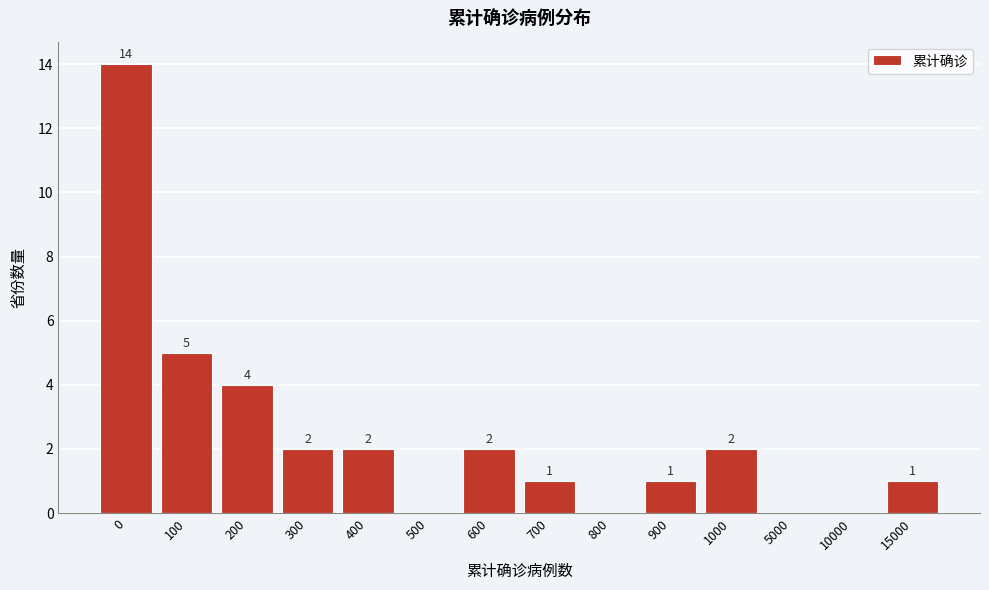

Reading left to right, extract all data points from this chart.

0=14	100=5	200=4	300=2	400=2	500=0	600=2	700=1	800=0	900=1	1000=2	5000=0	10000=0	15000=1